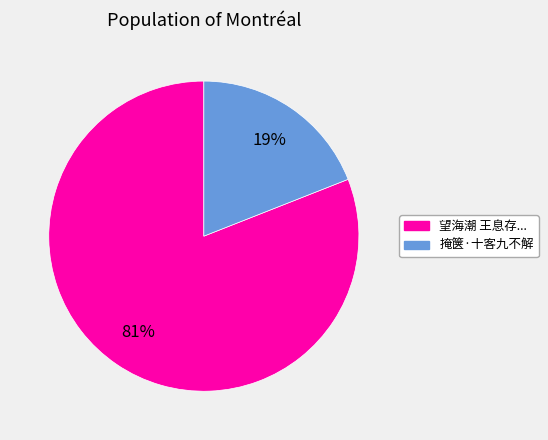

To the nearest percent, what is the average slice percentage?

50%